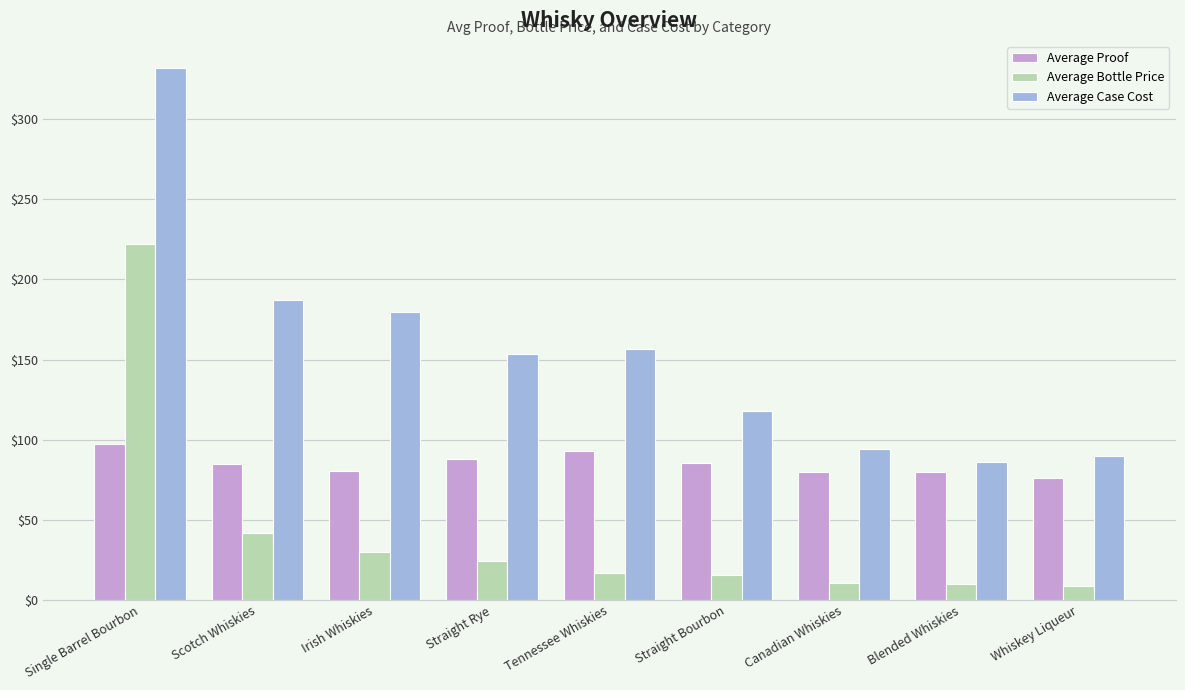

What is the minimum value for Average Bottle Price?

9.0